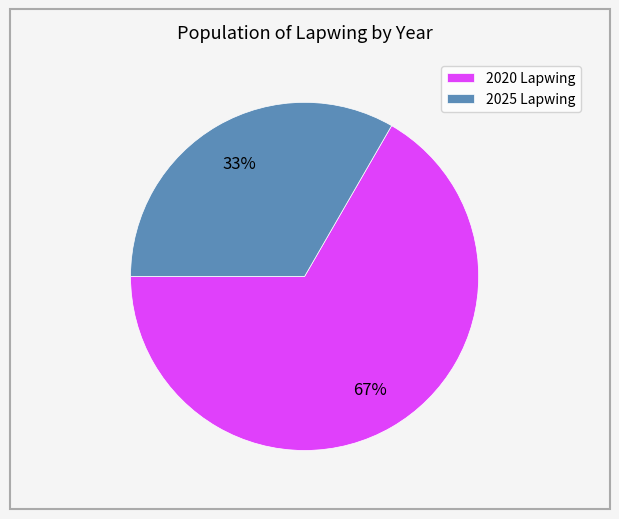

Approximately how many times larger is the value at 2020 Lapwing compared to 2025 Lapwing?

2.0